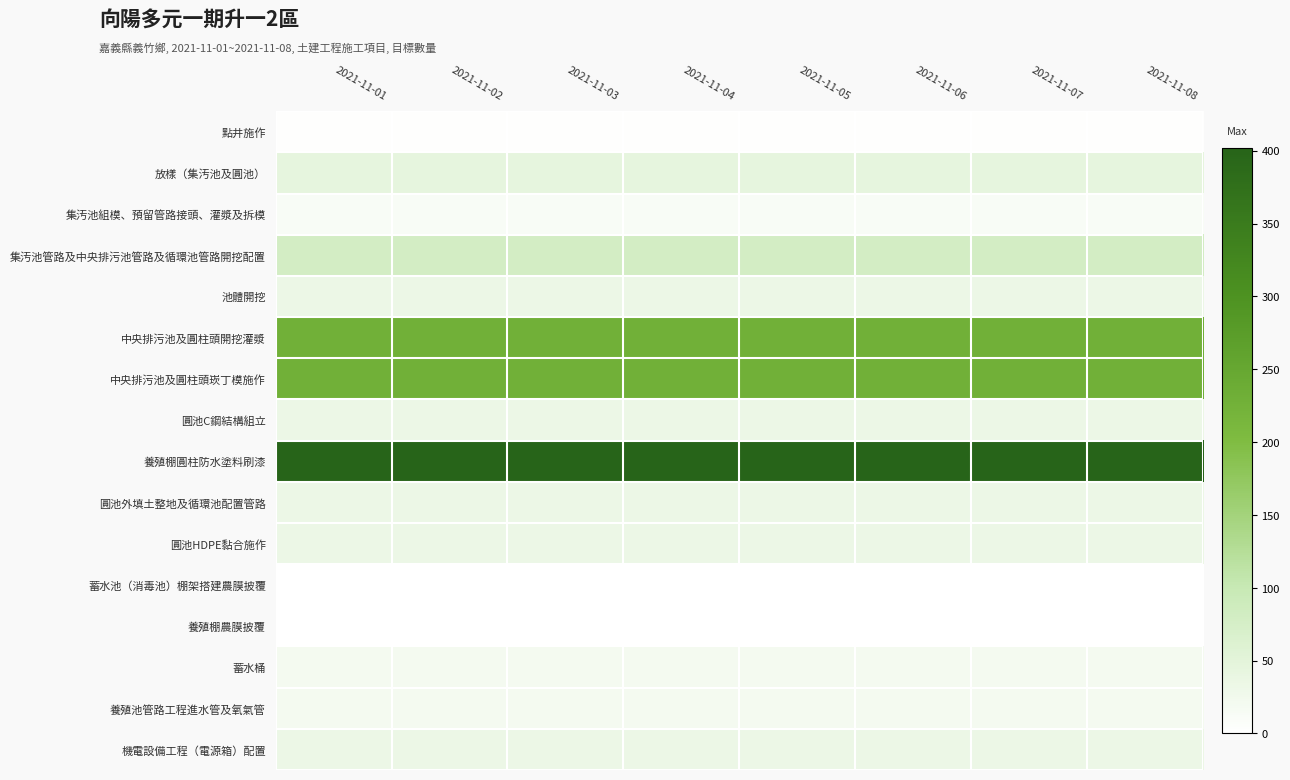

Reading left to right, list all the values displayed in this chart.

點井施作: 2021-11-01=3	2021-11-02=3	2021-11-03=3	2021-11-04=3	2021-11-05=3	2021-11-06=3	2021-11-07=3	2021-11-08=3
放樣（集汚池及圓池）: 2021-11-01=45	2021-11-02=45	2021-11-03=45	2021-11-04=45	2021-11-05=45	2021-11-06=45	2021-11-07=45	2021-11-08=45
集汚池組模、預留管路接頭、灌漿及拆模: 2021-11-01=11	2021-11-02=11	2021-11-03=11	2021-11-04=11	2021-11-05=11	2021-11-06=11	2021-11-07=11	2021-11-08=11
集汚池管路及中央排污池管路及循環池管路開挖配置: 2021-11-01=79	2021-11-02=79	2021-11-03=79	2021-11-04=79	2021-11-05=79	2021-11-06=79	2021-11-07=79	2021-11-08=79
池體開挖: 2021-11-01=34	2021-11-02=34	2021-11-03=34	2021-11-04=34	2021-11-05=34	2021-11-06=34	2021-11-07=34	2021-11-08=34
中央排污池及圓柱頭開挖灌漿: 2021-11-01=228	2021-11-02=228	2021-11-03=228	2021-11-04=228	2021-11-05=228	2021-11-06=228	2021-11-07=228	2021-11-08=228
中央排污池及圓柱頭崁丁模施作: 2021-11-01=228	2021-11-02=228	2021-11-03=228	2021-11-04=228	2021-11-05=228	2021-11-06=228	2021-11-07=228	2021-11-08=228
圓池C鋼結構組立: 2021-11-01=34	2021-11-02=34	2021-11-03=34	2021-11-04=34	2021-11-05=34	2021-11-06=34	2021-11-07=34	2021-11-08=34
養殖棚圓柱防水塗料刷漆: 2021-11-01=402	2021-11-02=402	2021-11-03=402	2021-11-04=402	2021-11-05=402	2021-11-06=402	2021-11-07=402	2021-11-08=402
圓池外填土整地及循環池配置管路: 2021-11-01=34	2021-11-02=34	2021-11-03=34	2021-11-04=34	2021-11-05=34	2021-11-06=34	2021-11-07=34	2021-11-08=34
圓池HDPE黏合施作: 2021-11-01=34	2021-11-02=34	2021-11-03=34	2021-11-04=34	2021-11-05=34	2021-11-06=34	2021-11-07=34	2021-11-08=34
蓄水池（消毒池）棚架搭建農膜披覆: 2021-11-01=1	2021-11-02=1	2021-11-03=1	2021-11-04=1	2021-11-05=1	2021-11-06=1	2021-11-07=1	2021-11-08=1
養殖棚農膜披覆: 2021-11-01=1	2021-11-02=1	2021-11-03=1	2021-11-04=1	2021-11-05=1	2021-11-06=1	2021-11-07=1	2021-11-08=1
蓄水桶: 2021-11-01=20	2021-11-02=20	2021-11-03=20	2021-11-04=20	2021-11-05=20	2021-11-06=20	2021-11-07=20	2021-11-08=20
養殖池管路工程進水管及氧氣管: 2021-11-01=20	2021-11-02=20	2021-11-03=20	2021-11-04=20	2021-11-05=20	2021-11-06=20	2021-11-07=20	2021-11-08=20
機電設備工程（電源箱）配置: 2021-11-01=34	2021-11-02=34	2021-11-03=34	2021-11-04=34	2021-11-05=34	2021-11-06=34	2021-11-07=34	2021-11-08=34